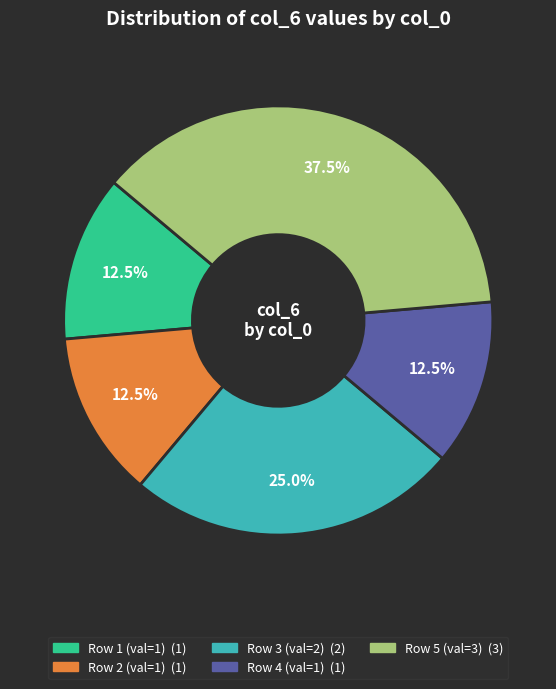

Is there a majority slice in this chart?

No